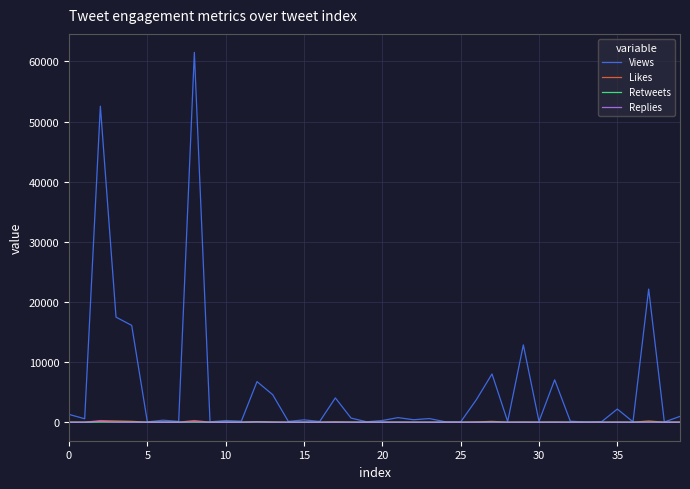

What is the maximum value for Views?

61492